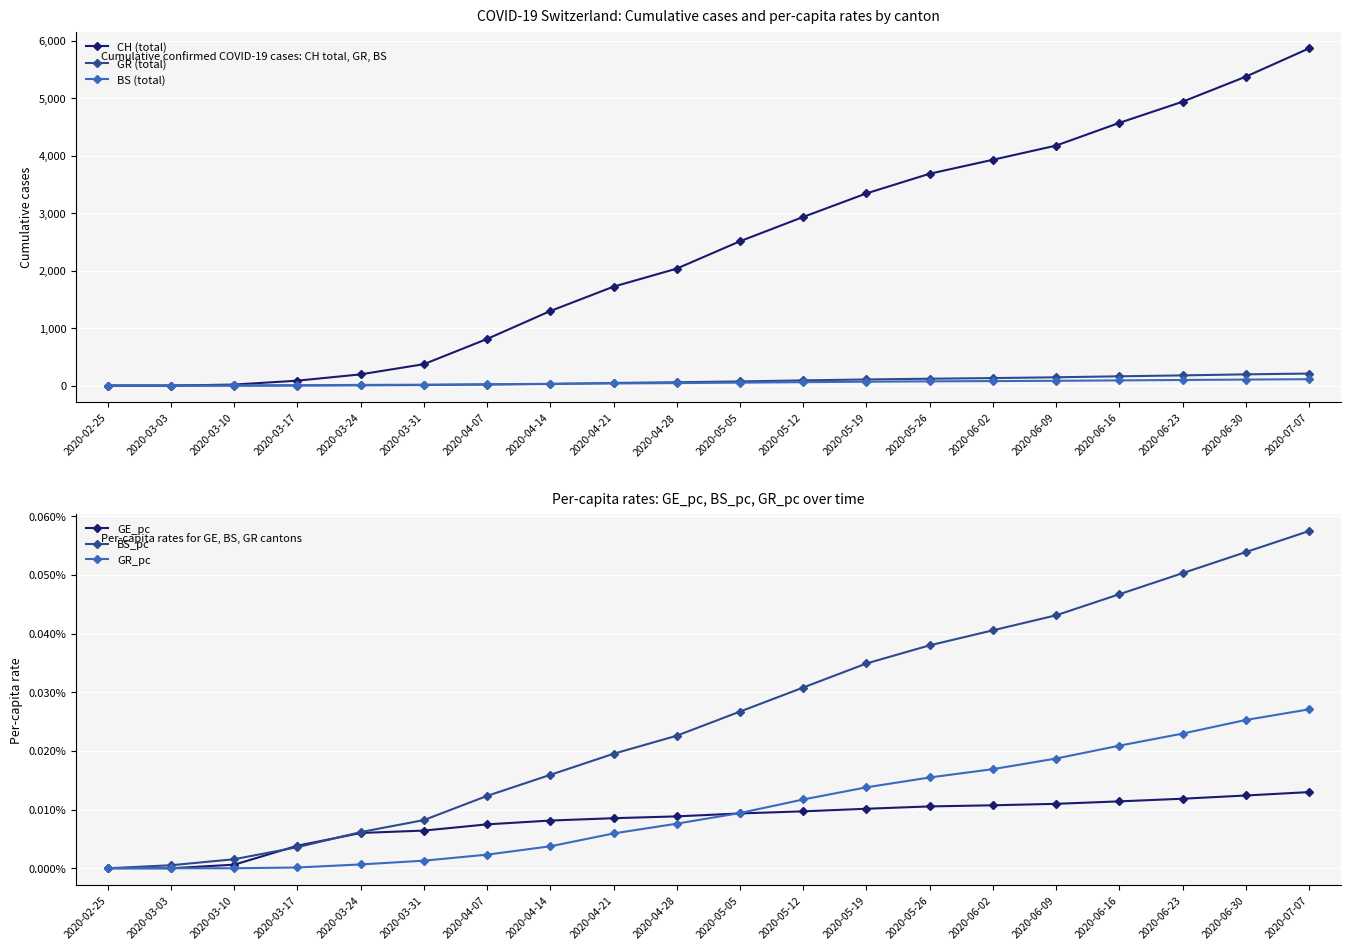

What is the label of the 9th point from the left?

2020-04-21